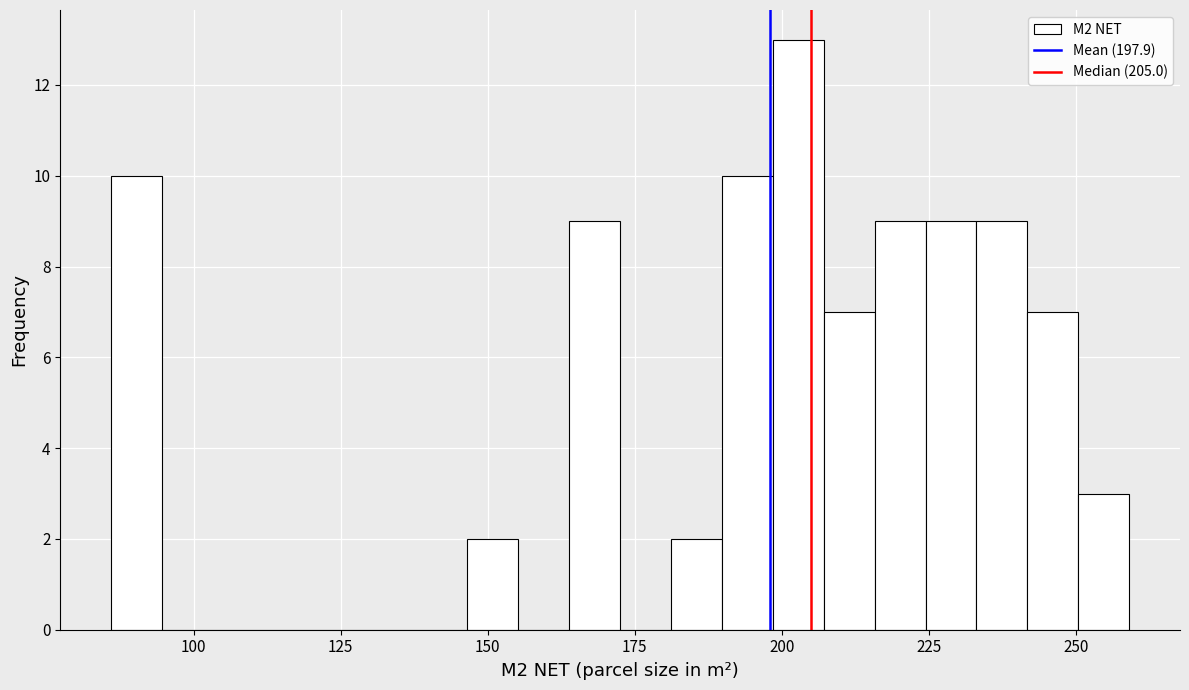

Around what value on the x-axis is the tallest bar? Give the approximate position of its centre, as read against the axis.

205